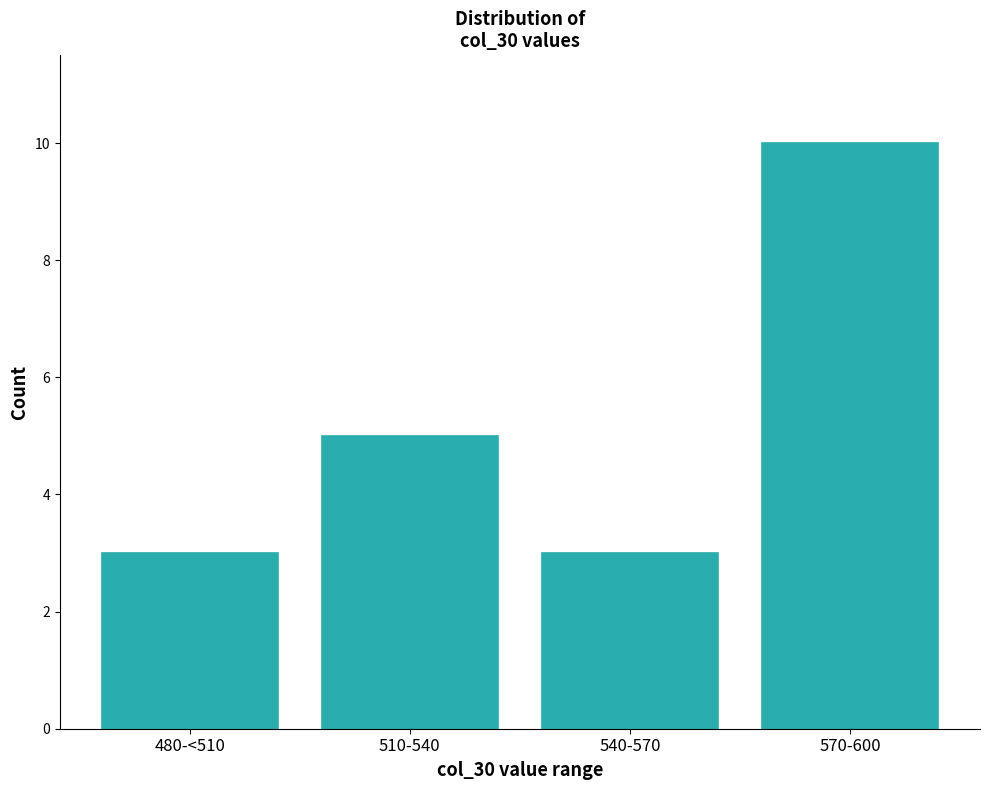

Reading left to right, transcribe all the data shown in this chart.

3	5	3	10